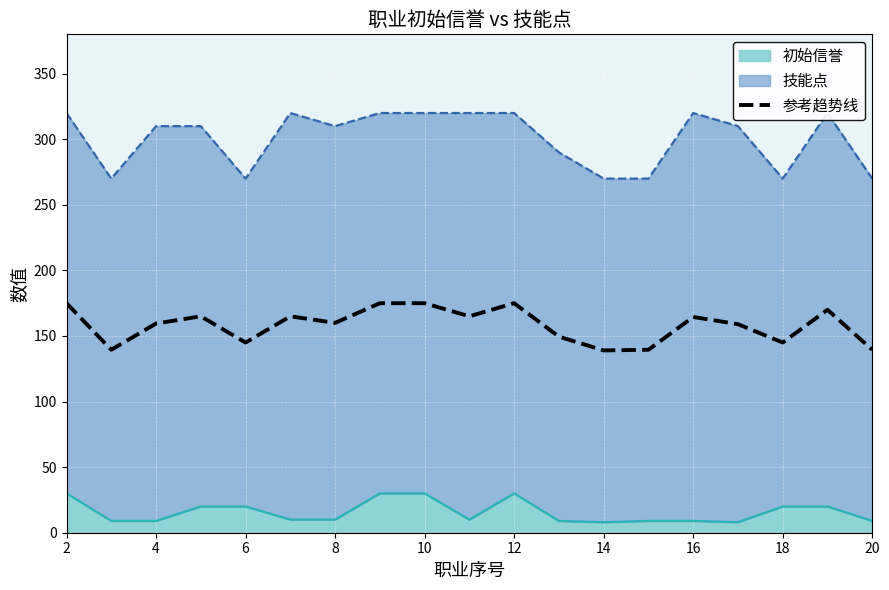

At which category does the data reach its first local valley?

4